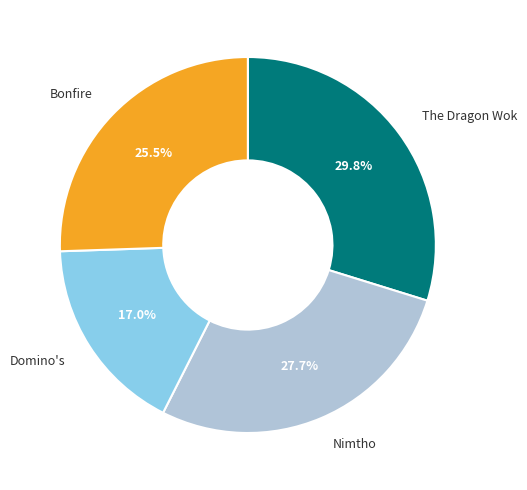

Is the sum of Nimtho and The Dragon Wok greater than half?

Yes